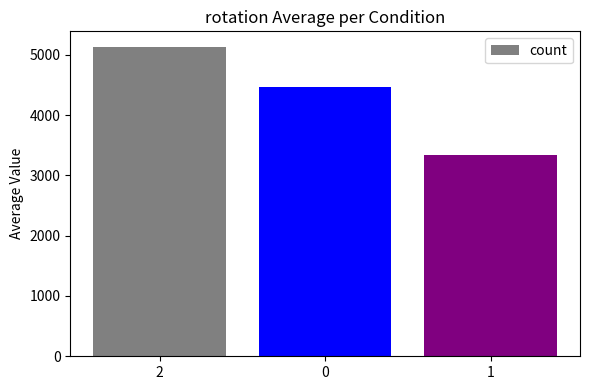

Where does the data first go above 4471?

2